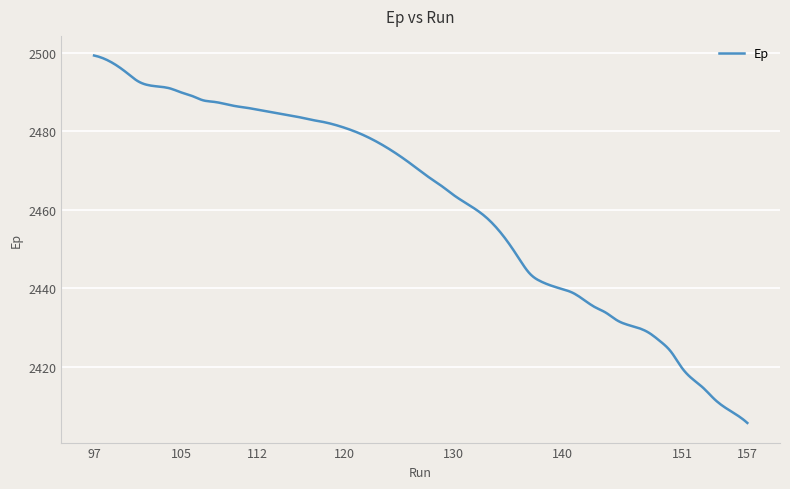

What is the smallest value displayed?

2405.7